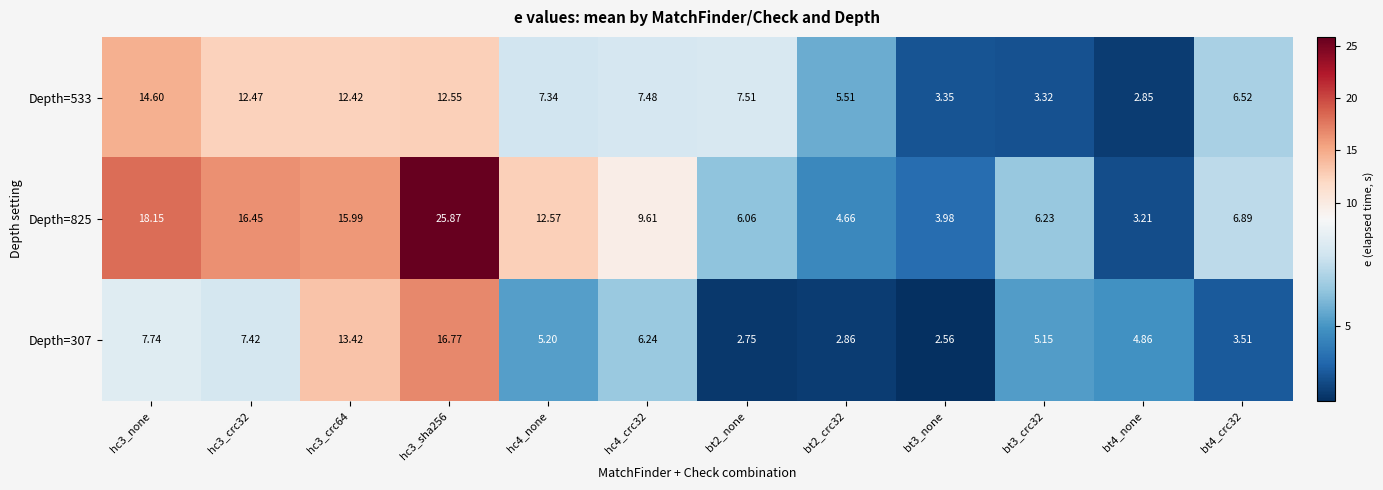

Is the value of Depth=825 at hc4_crc32 greater than the value of Depth=533 at bt3_none?

Yes